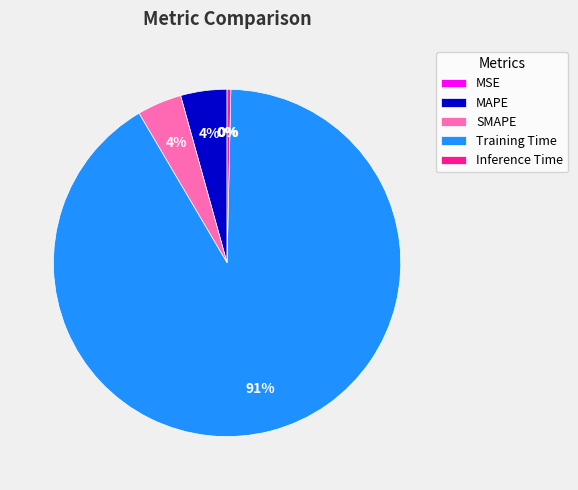

Which slice represents more than half of the pie?

Training Time